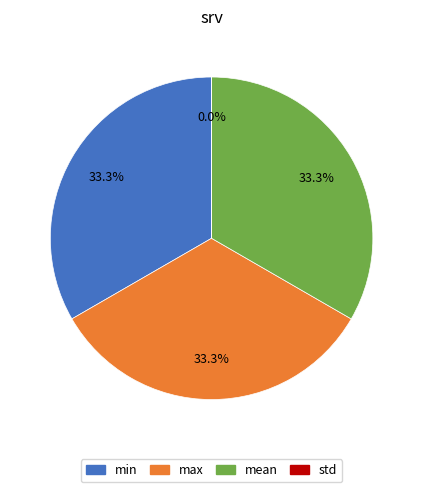

What percentage is the max slice, to the nearest percent?

33%